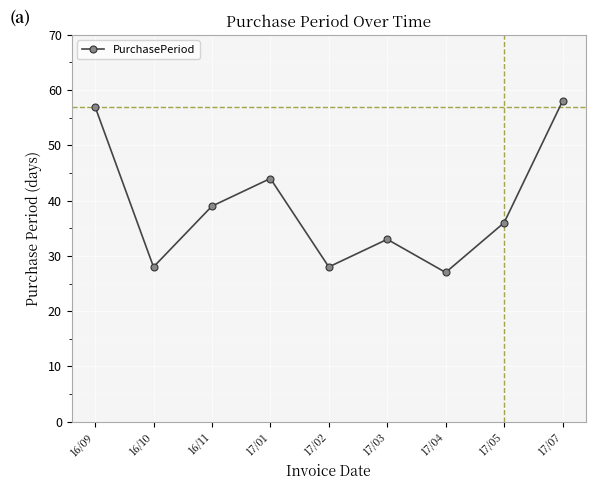

What is the average value?

39